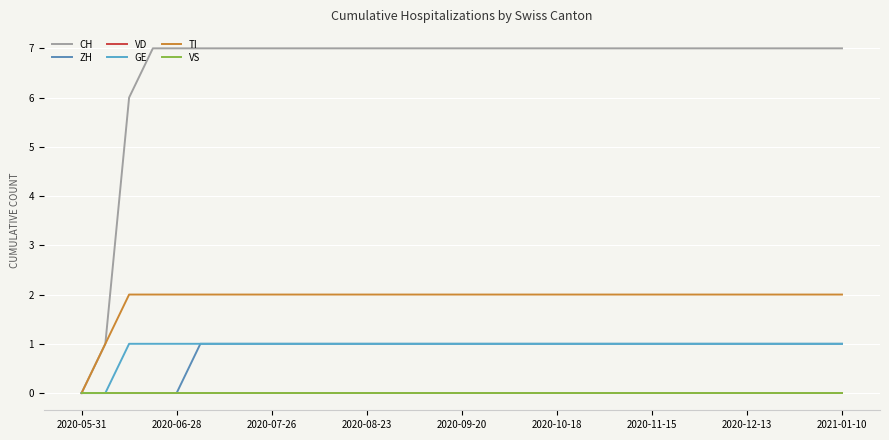

True or false: TI and ZH intersect in this chart.

False